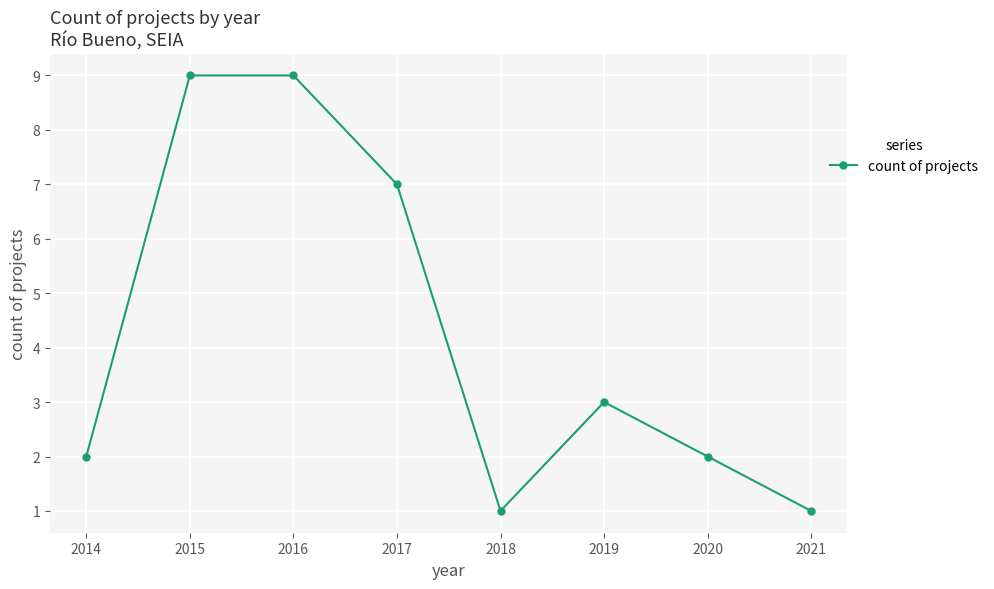

Reading left to right, list all the values displayed in this chart.

2	9	9	7	1	3	2	1